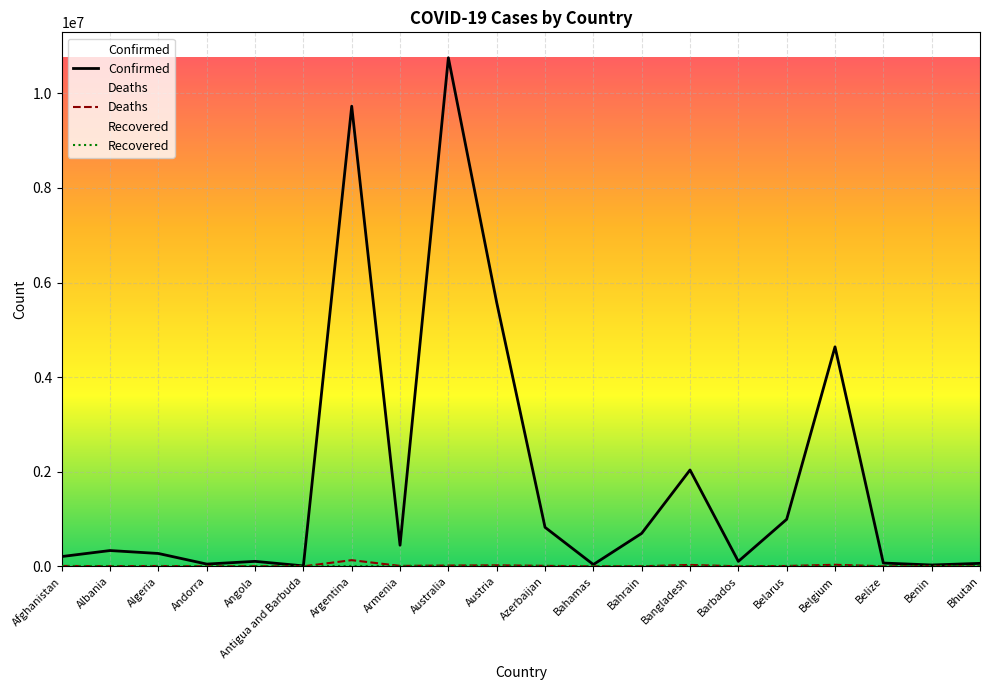

Reading right to left, what are all the values shown in this chart?

Confirmed: Bhutan=62503	Benin=27980	Belize=69048	Belgium=4639411	Belarus=994037	Barbados=104416	Bangladesh=2036637	Bahrain=696622	Bahamas=37491	Azerbaijan=824499	Austria=5576695	Australia=10751318	Armenia=445737	Argentina=9727247	Antigua and Barbuda=9106	Angola=104676	Andorra=47219	Algeria=271102	Albania=333391	Afghanistan=206206
Deaths: Bhutan=21	Benin=163	Belize=688	Belgium=33061	Belarus=7118	Barbados=567	Bangladesh=29434	Bahrain=1536	Bahamas=833	Azerbaijan=9983	Austria=21232	Australia=16244	Armenia=8710	Argentina=130025	Antigua and Barbuda=146	Angola=1924	Andorra=157	Algeria=6881	Albania=3594	Afghanistan=7834
Recovered: Bhutan=0	Benin=0	Belize=0	Belgium=0	Belarus=0	Barbados=0	Bangladesh=0	Bahrain=0	Bahamas=0	Azerbaijan=0	Austria=0	Australia=0	Armenia=0	Argentina=0	Antigua and Barbuda=0	Angola=0	Andorra=0	Algeria=0	Albania=0	Afghanistan=0